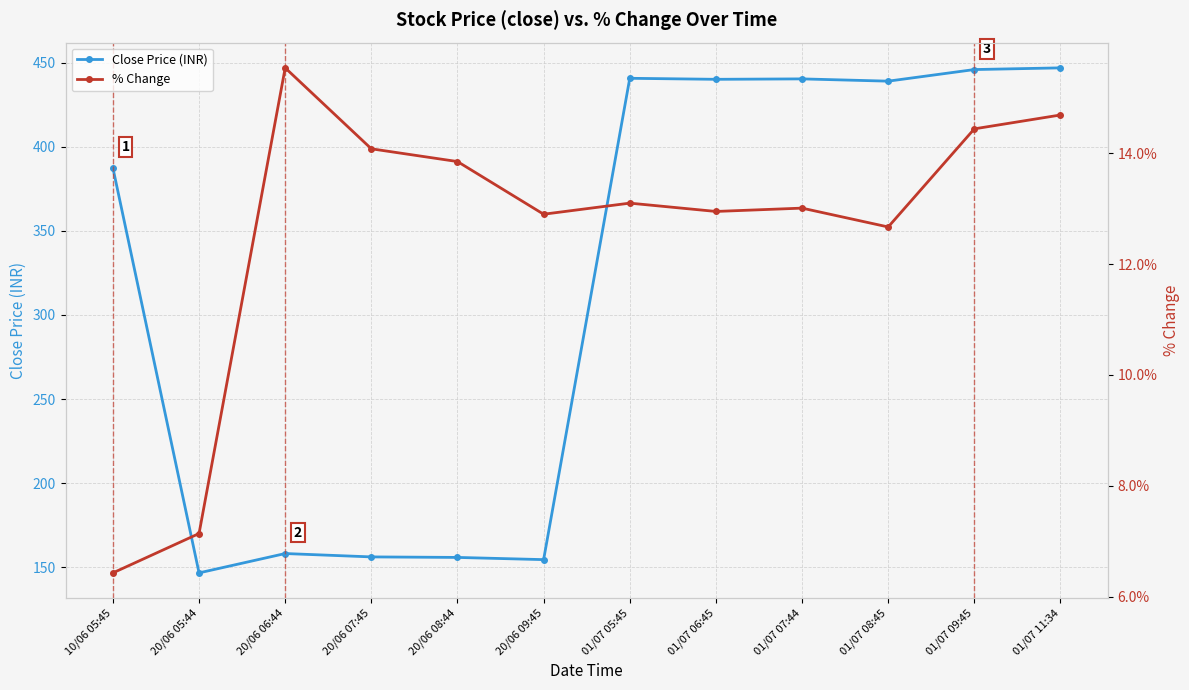

Does the chart display data point markers on the line(s)?

Yes